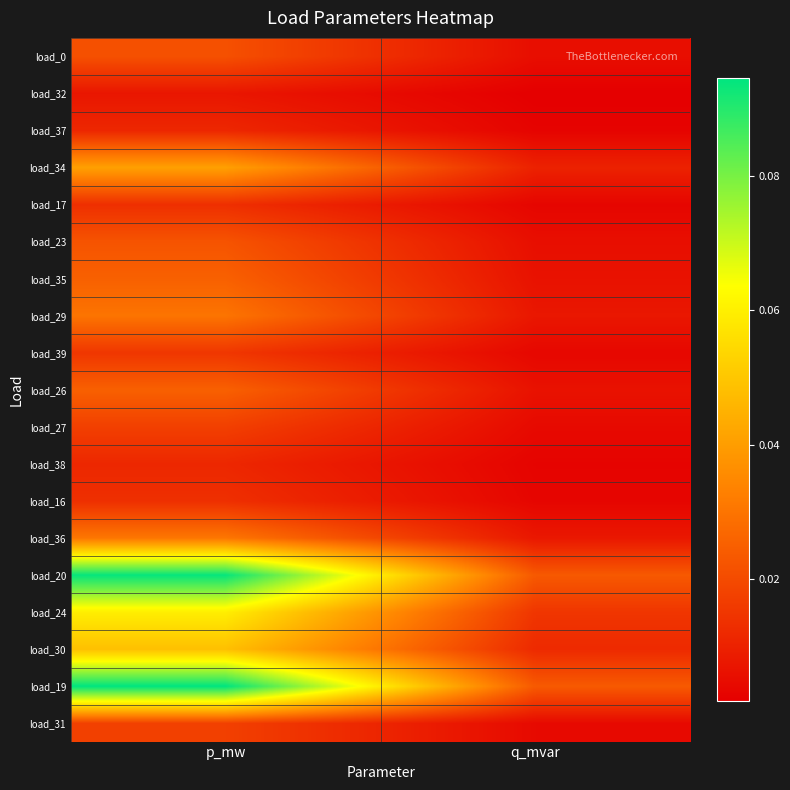

Which category has the highest value across all series?

p_mw